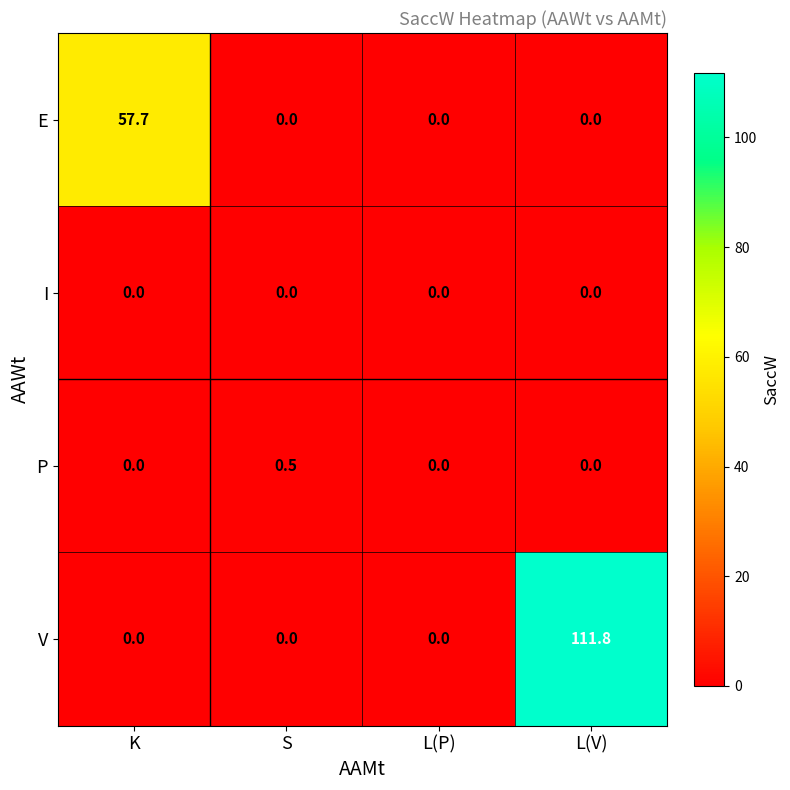

At how many categories does at least one series exceed 16?

2